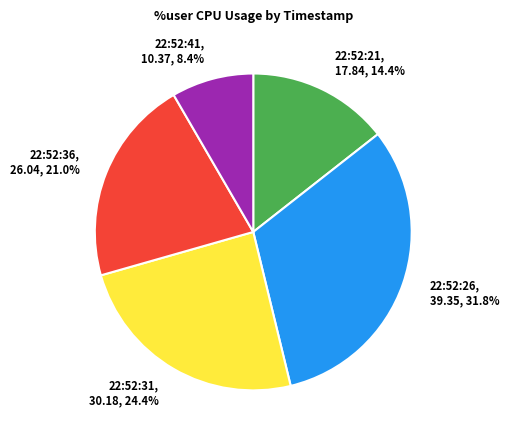

The 22:52:26 slice represents 32% of the pie. True or false?

True